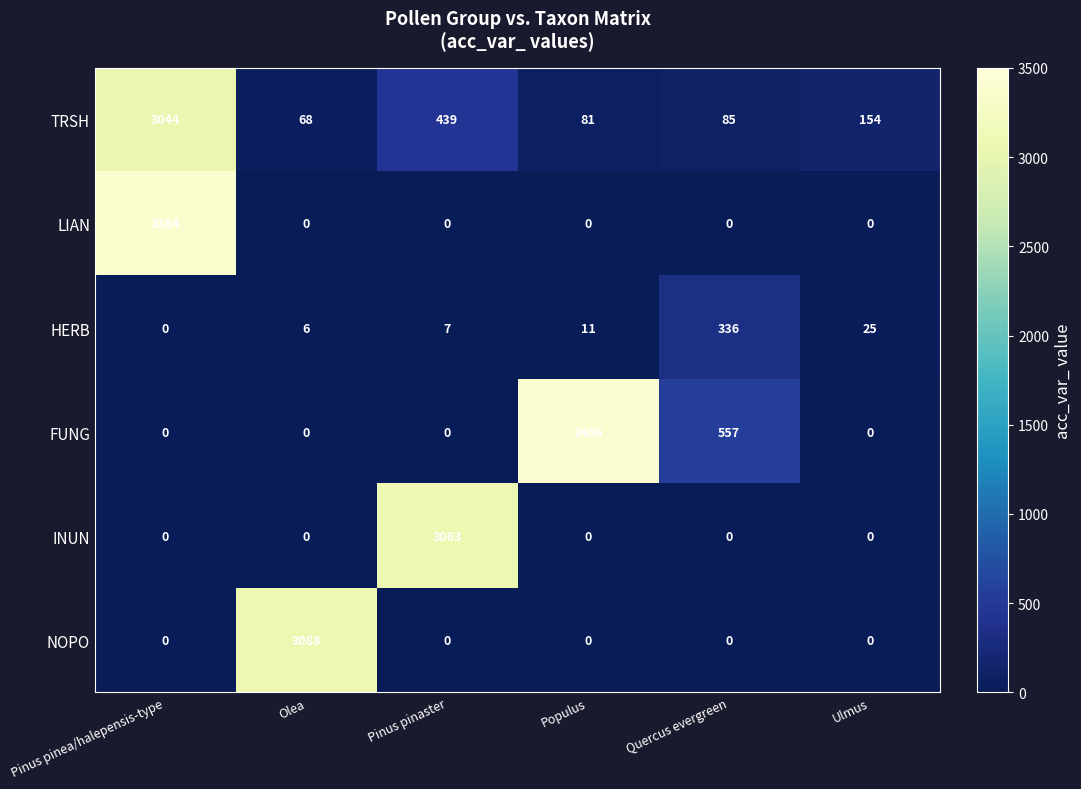

Which series has the widest spread of values?

FUNG